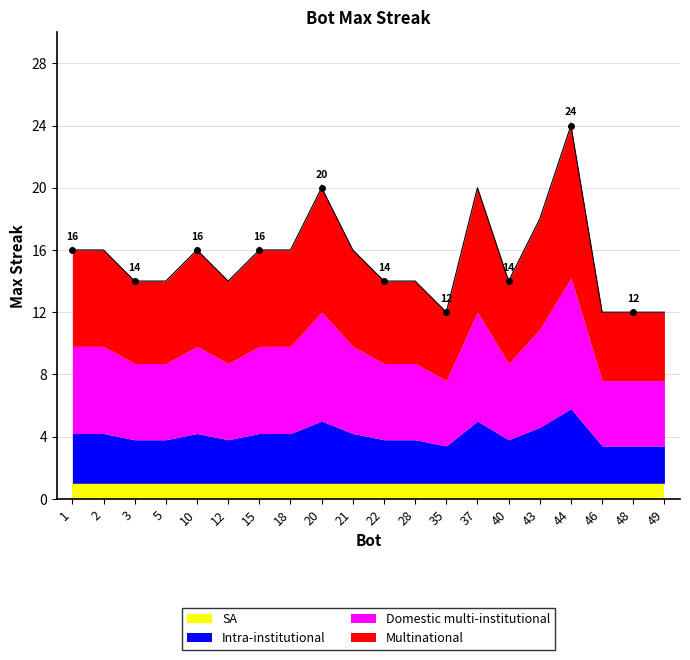

What is the value of the 7th point from the left?

16